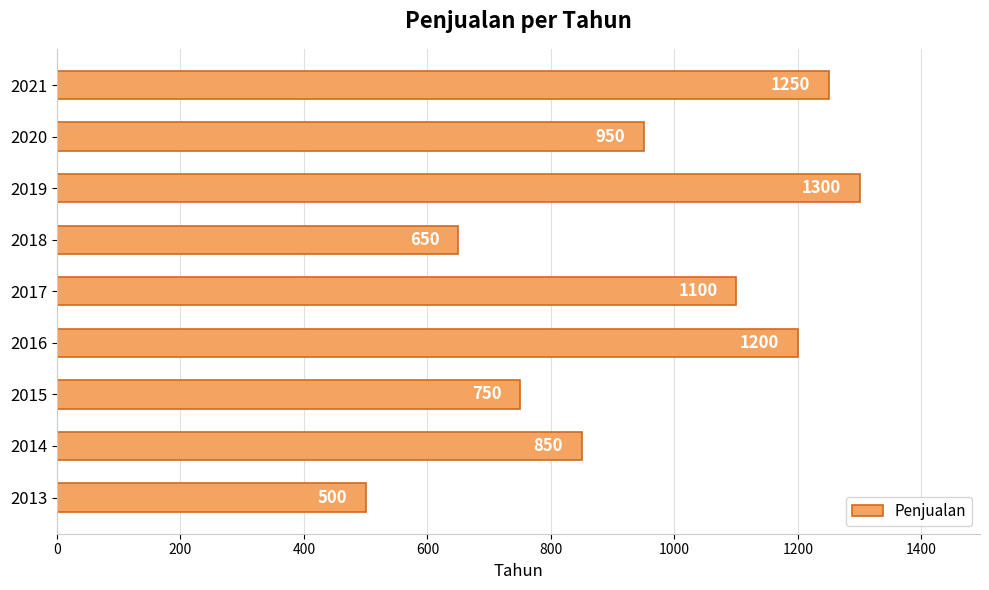

Which has a higher value, 2021 or 2015?

2021